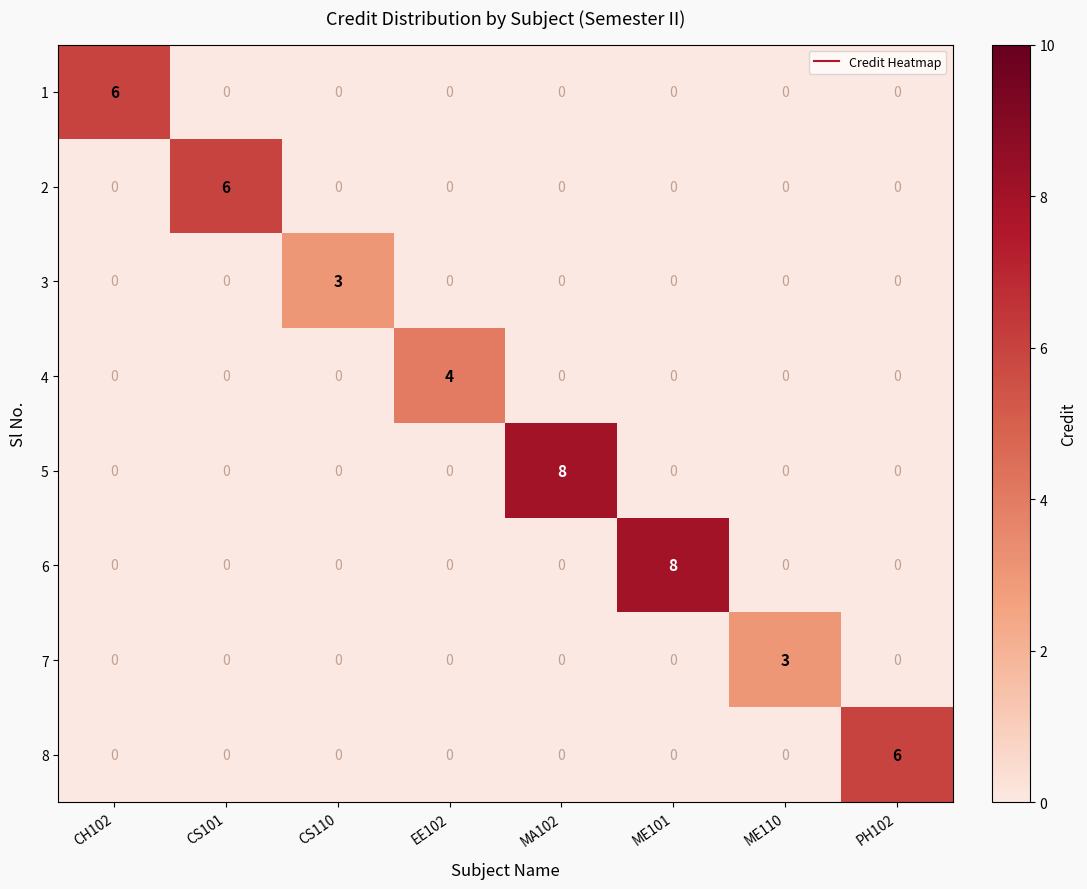

What is the greatest value displayed?

8